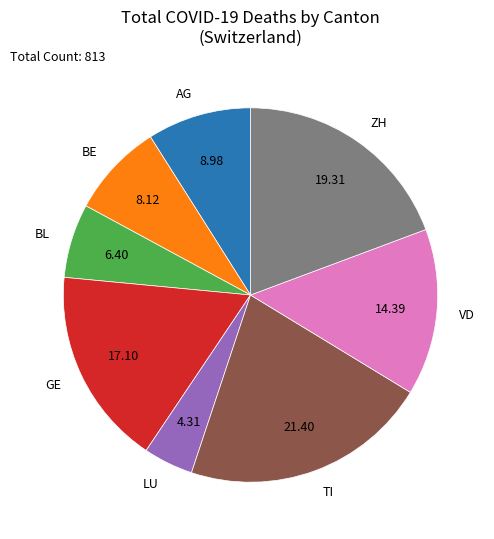

Count the number of slices in the pie.

8